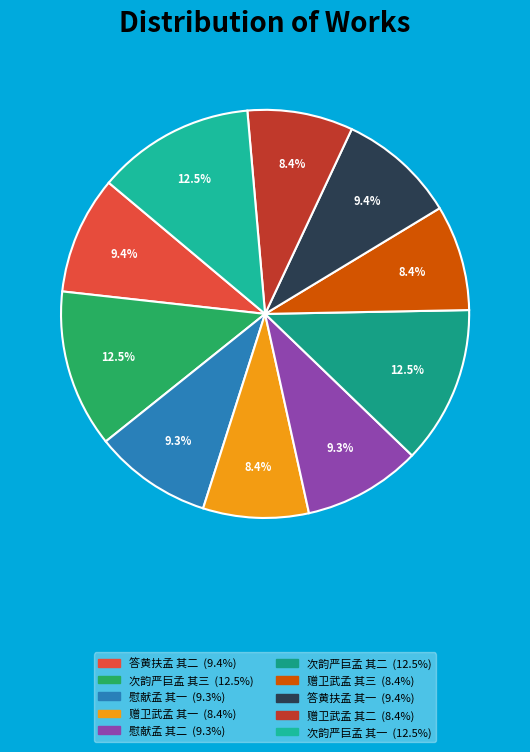

Count the number of slices in the pie.

10